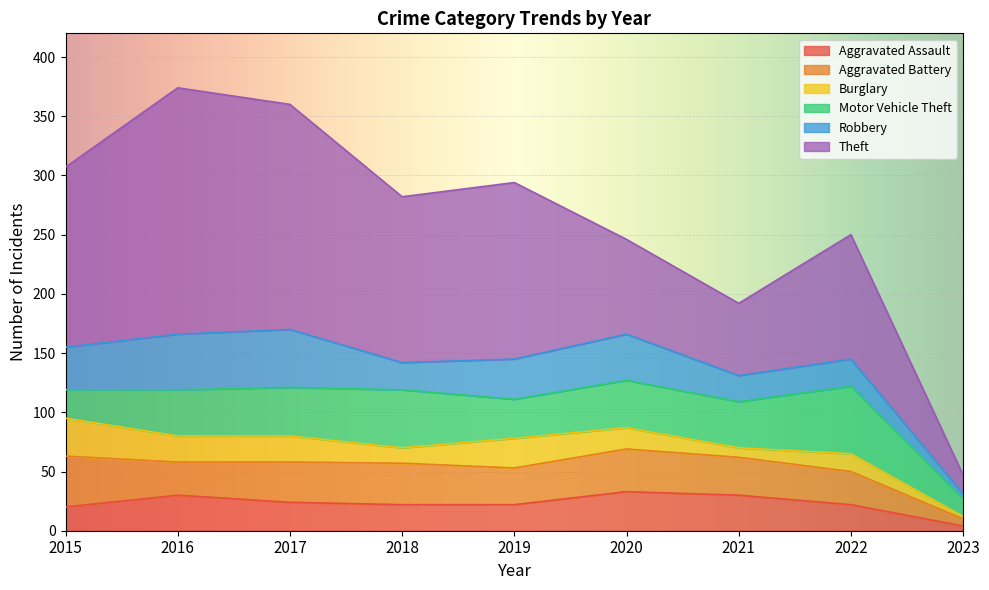

Which label corresponds to the largest value in the chart?

2016